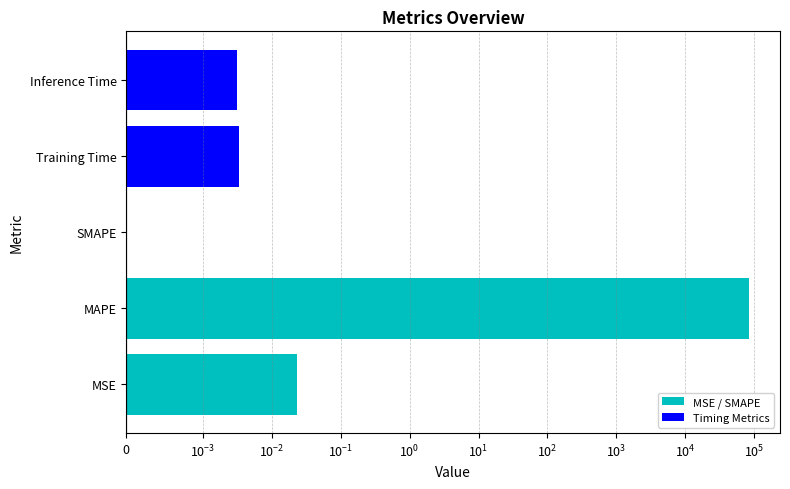

What is the average value?

16718.5